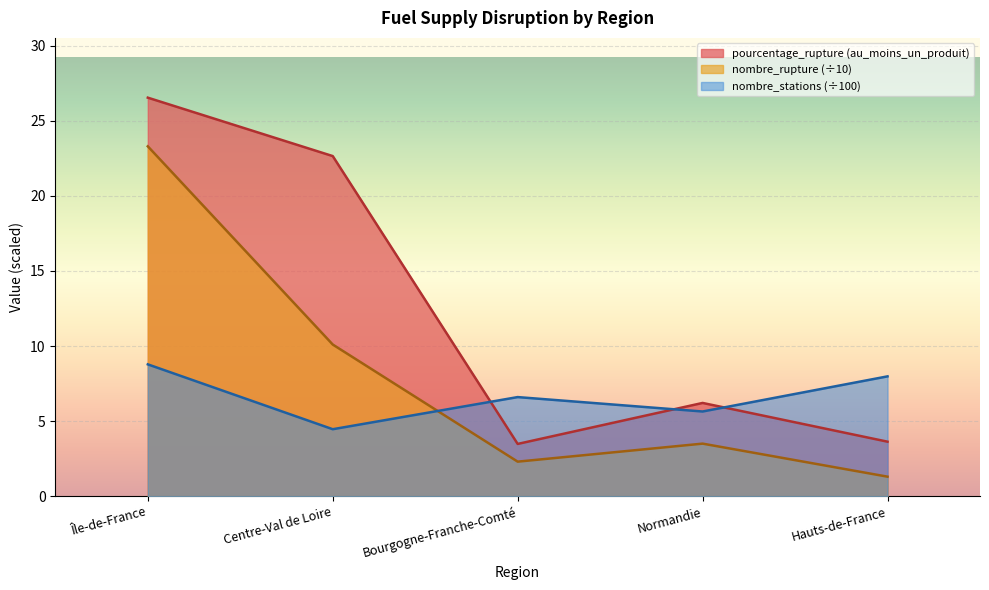

What position from the left is Hauts-de-France?

5